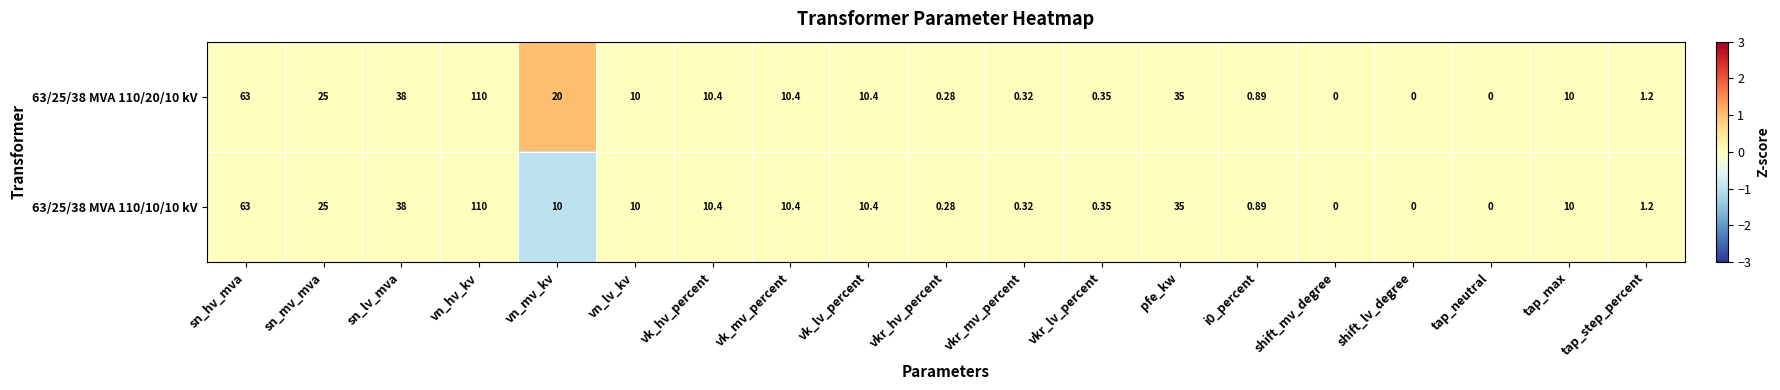

Count the number of data series in this chart.

2